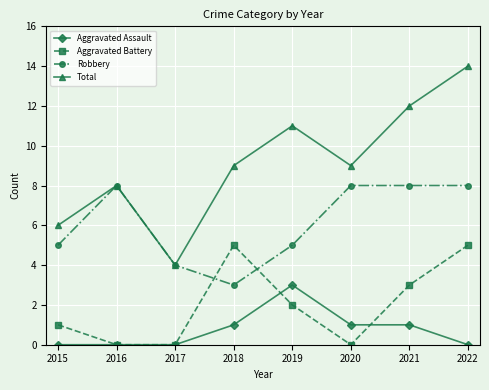

Rank the series by their maximum value, from highest to lowest.

Total, Robbery, Aggravated Battery, Aggravated Assault